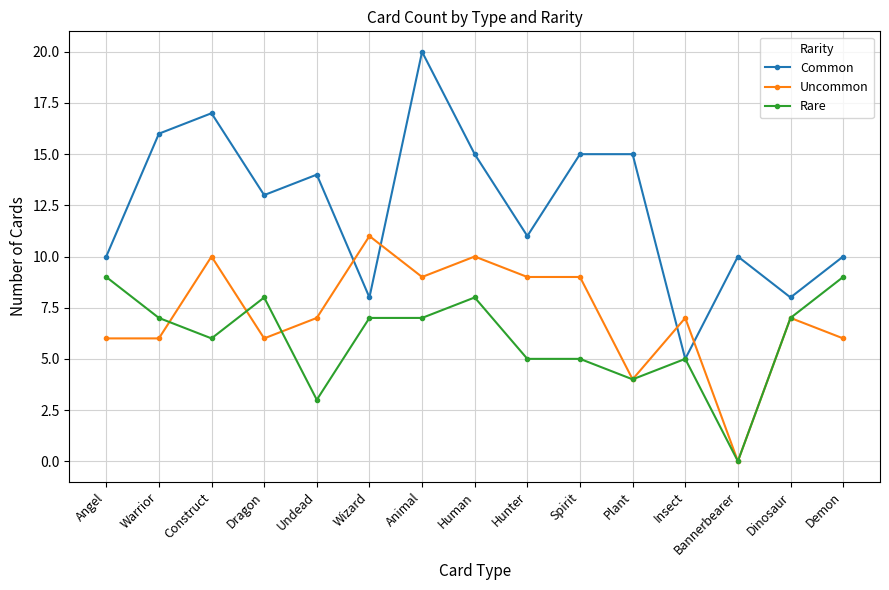

How many Rare values are between 5 and 8?

10